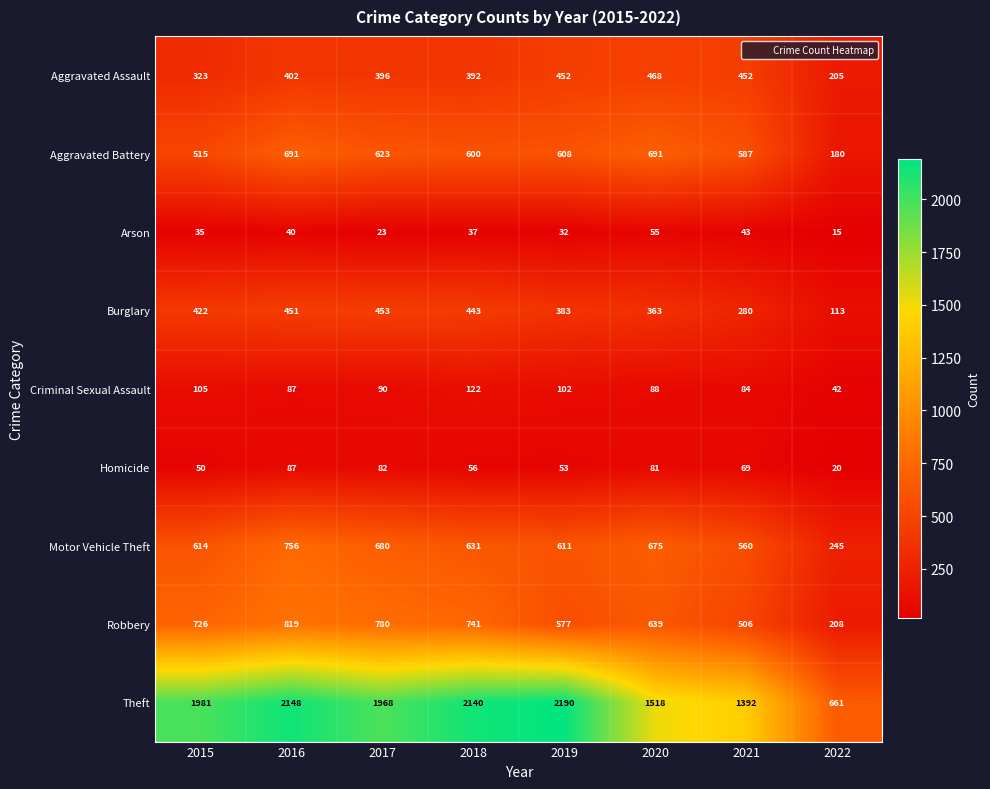

Rank the series by their maximum value, from lowest to highest.

Arson, Homicide, Criminal Sexual Assault, Burglary, Aggravated Assault, Aggravated Battery, Motor Vehicle Theft, Robbery, Theft